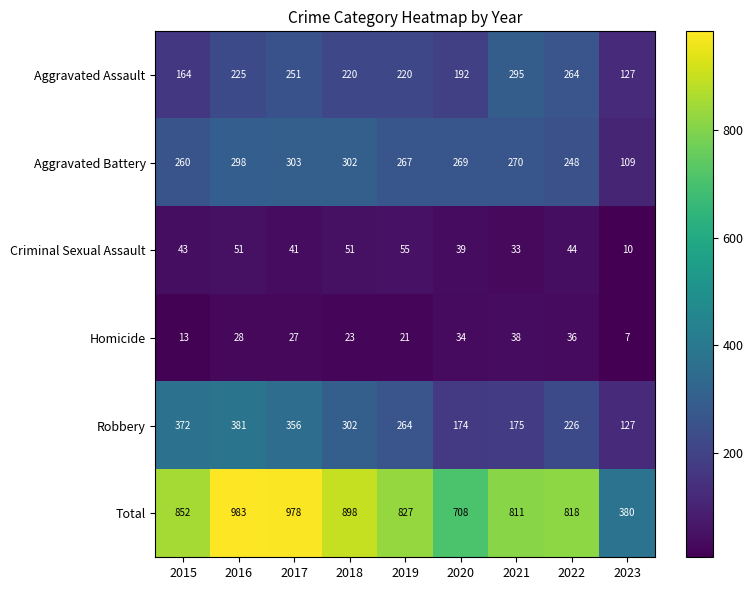

At which category is the sum across all series the highest?

2016